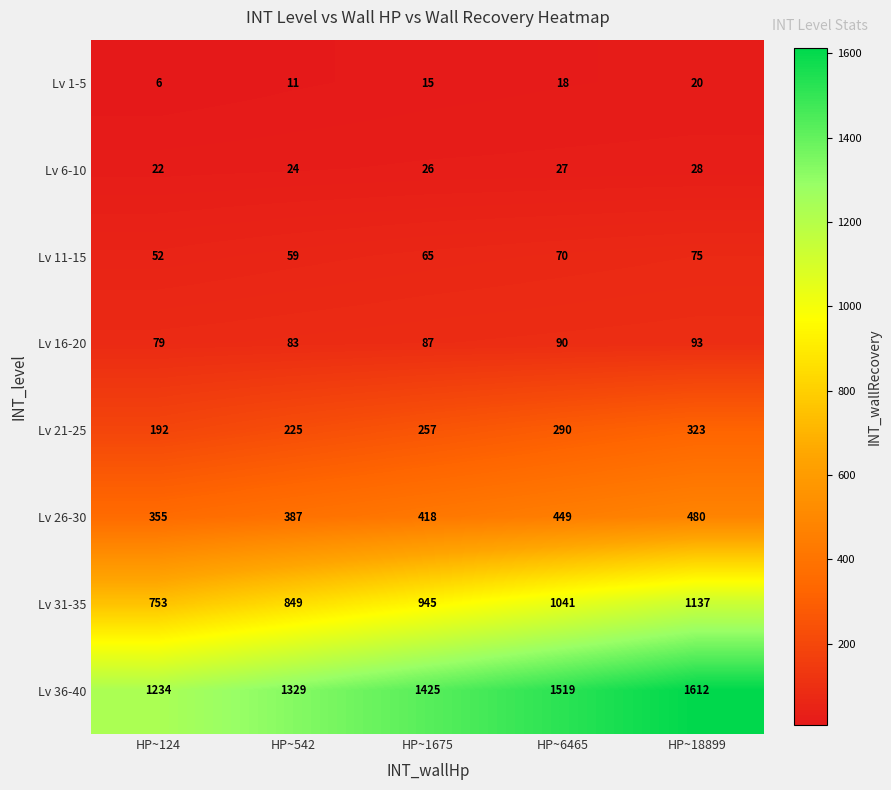

What is the sum of all Lv 1-5 values?

70